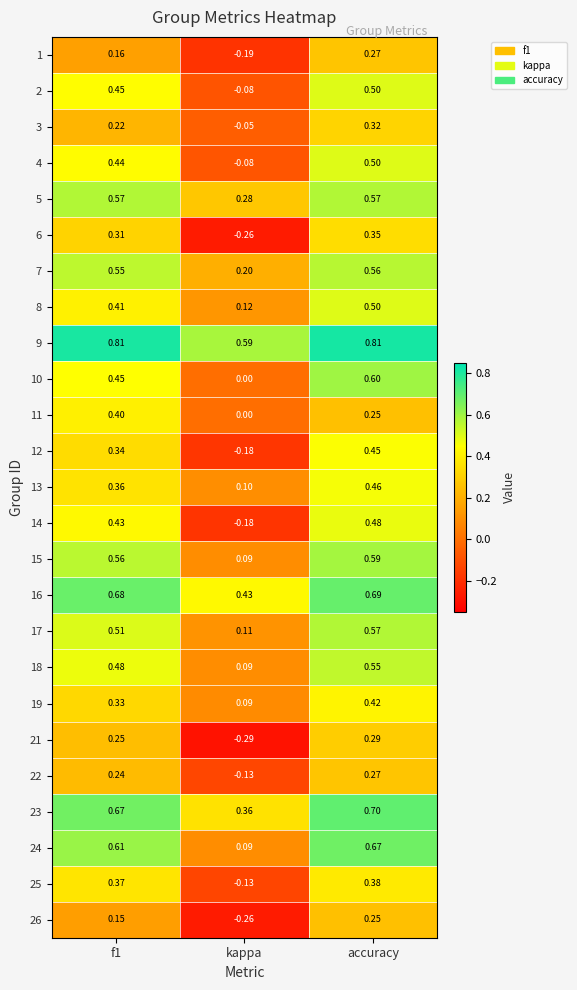

What is the spread (max minus min) of values at f1?

0.7